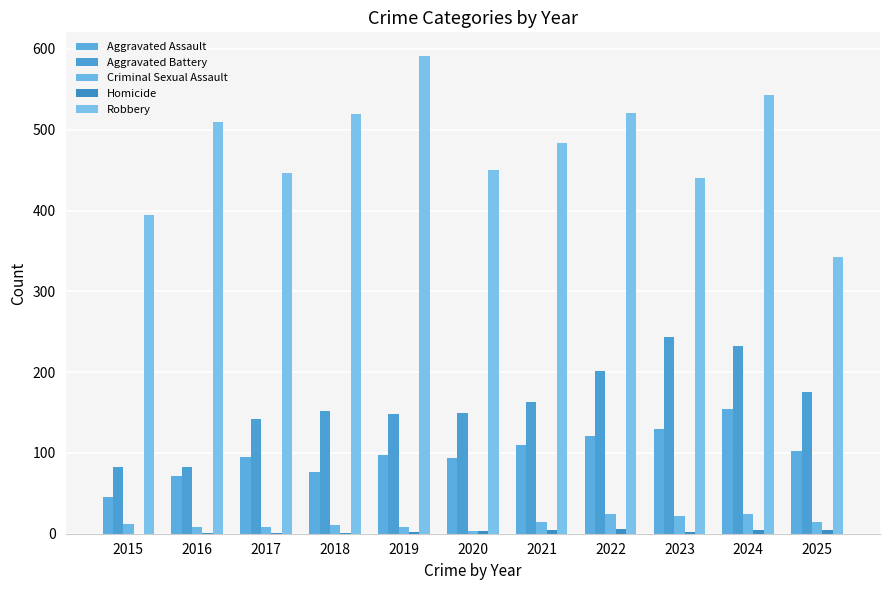

Which category has the lowest value in the Robbery series?

2025